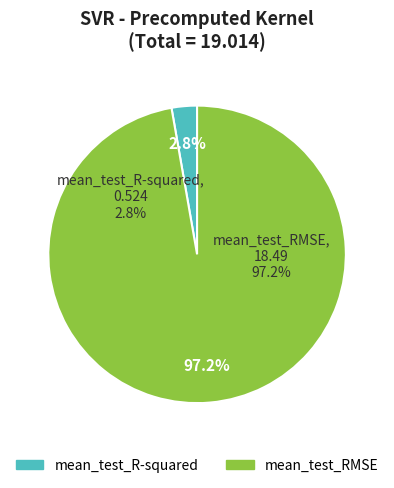

What percentage is the mean_test_R-squared slice, to the nearest percent?

3%